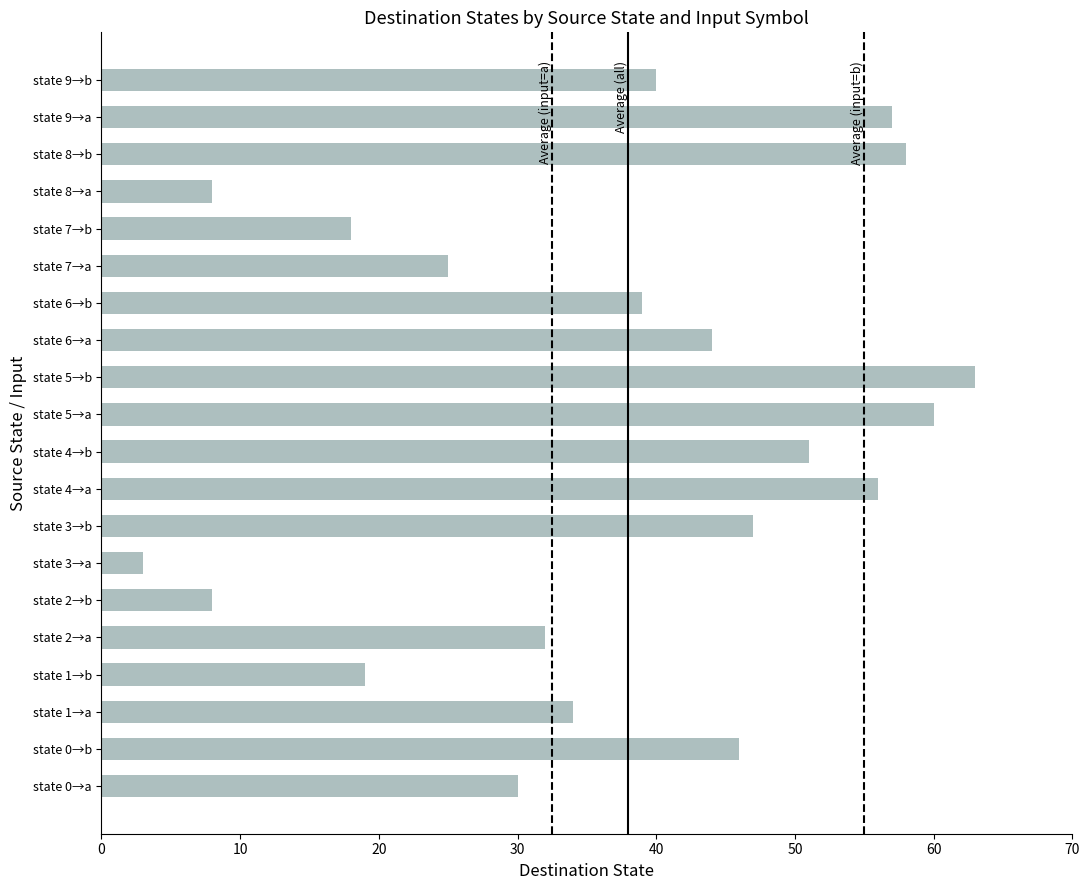

Are the bars grouped side by side (vs. stacked)?

No